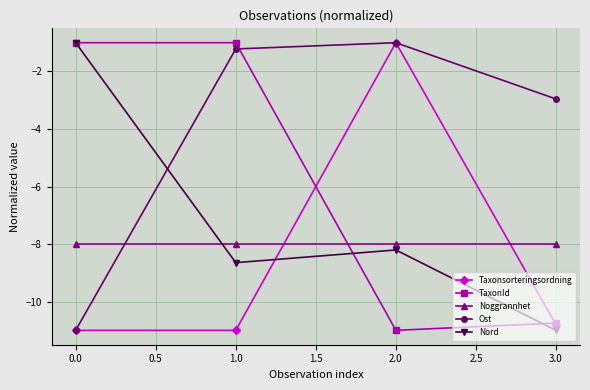

How many lines are shown in the chart?

5